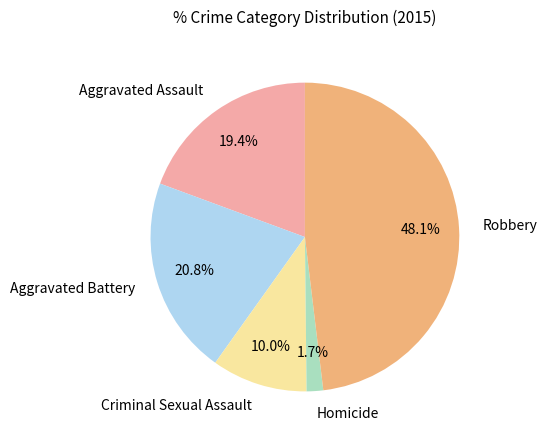

Count the number of slices in the pie.

5